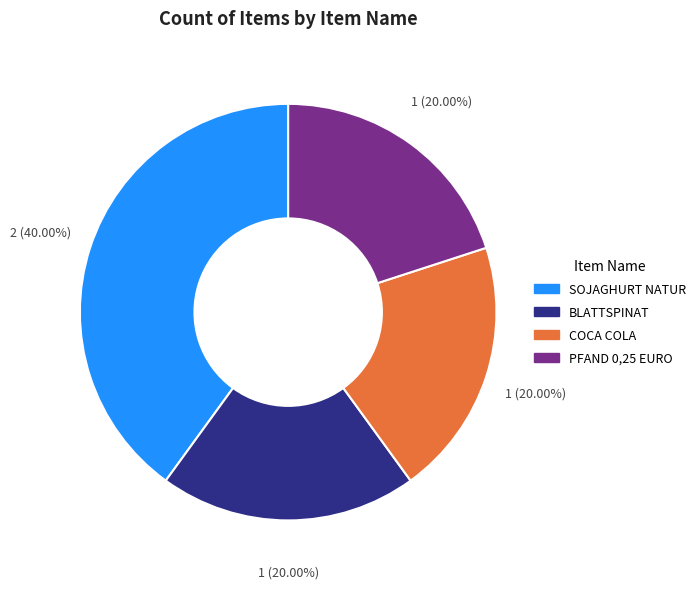

How many segments does this pie chart have?

4